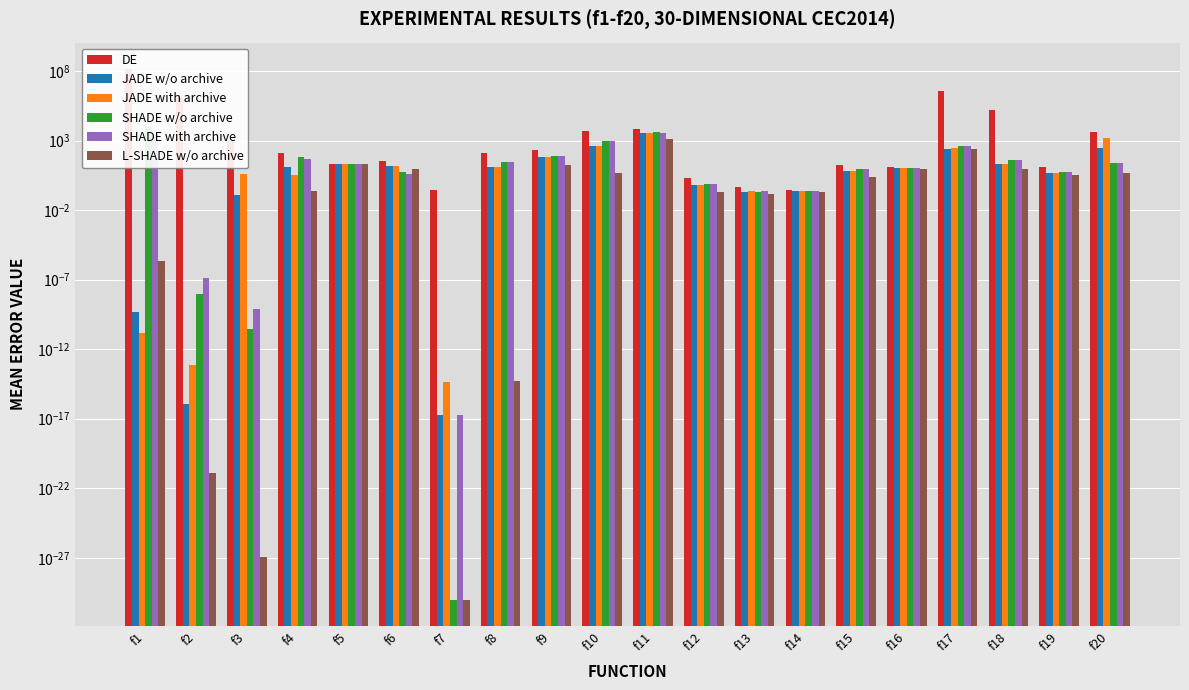

What is the sum of all SHADE w/o archive values?

14940.7